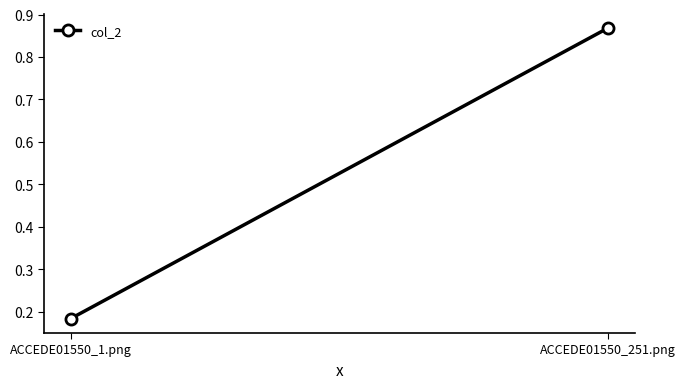

What value does the data have at ACCEDE01550_1.png?

0.2